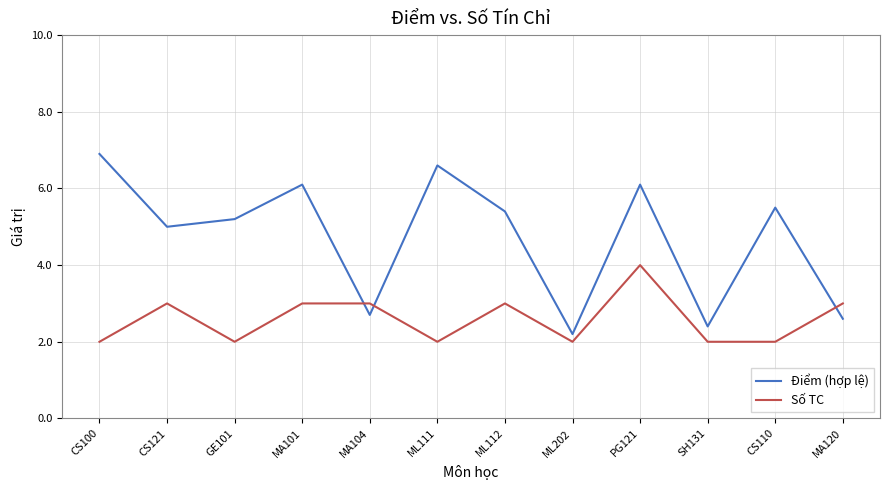

Reading left to right, transcribe all the data shown in this chart.

Điểm (hợp lệ): CS100=6.9	CS121=5.0	GE101=5.2	MA101=6.1	MA104=2.7	ML111=6.6	ML112=5.4	ML202=2.2	PG121=6.1	SH131=2.4	CS110=5.5	MA120=2.6
Số TC: CS100=2.0	CS121=3.0	GE101=2.0	MA101=3.0	MA104=3.0	ML111=2.0	ML112=3.0	ML202=2.0	PG121=4.0	SH131=2.0	CS110=2.0	MA120=3.0